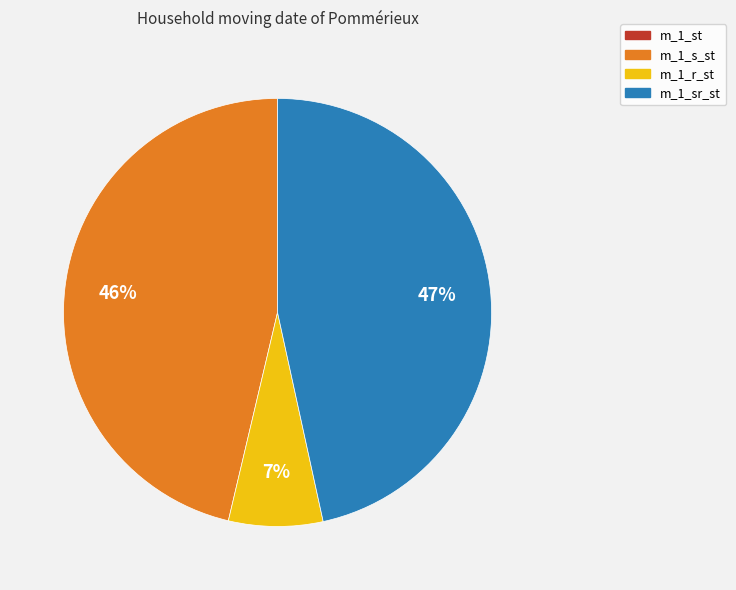

Is there a majority slice in this chart?

No